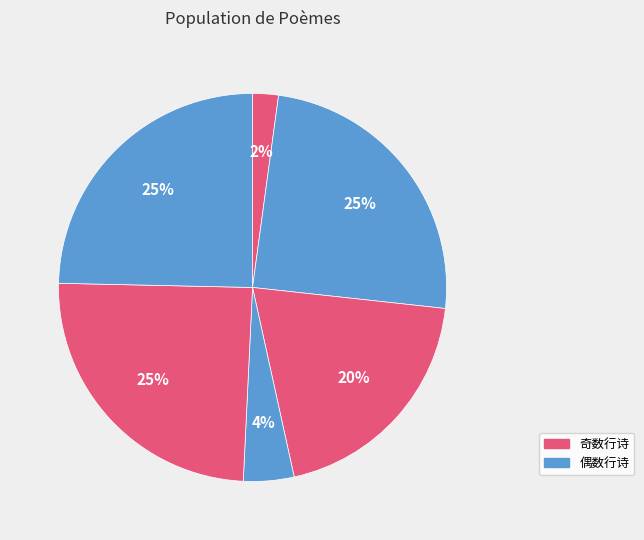

How many segments does this pie chart have?

6